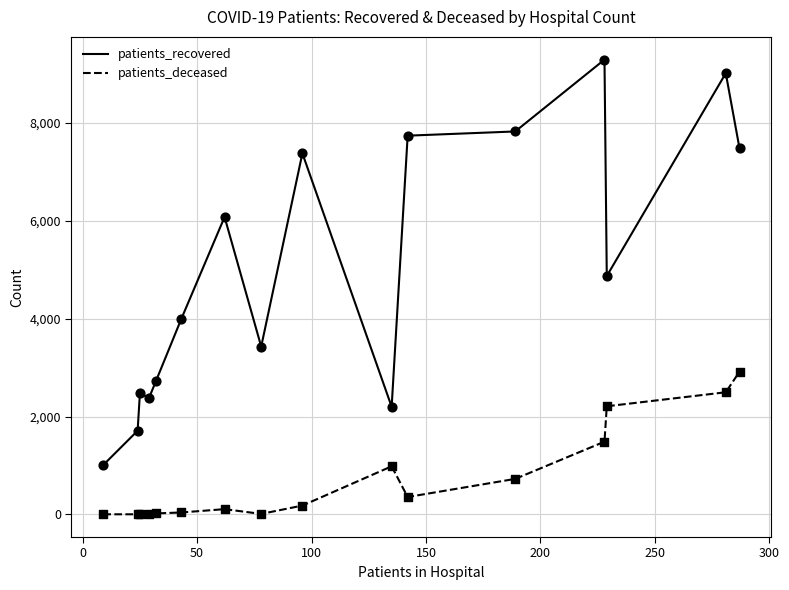

At how many categories does at least one series exceed 3057?

10